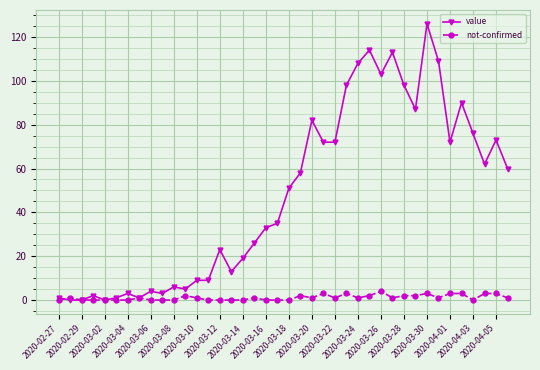

What is the greatest value displayed?

126